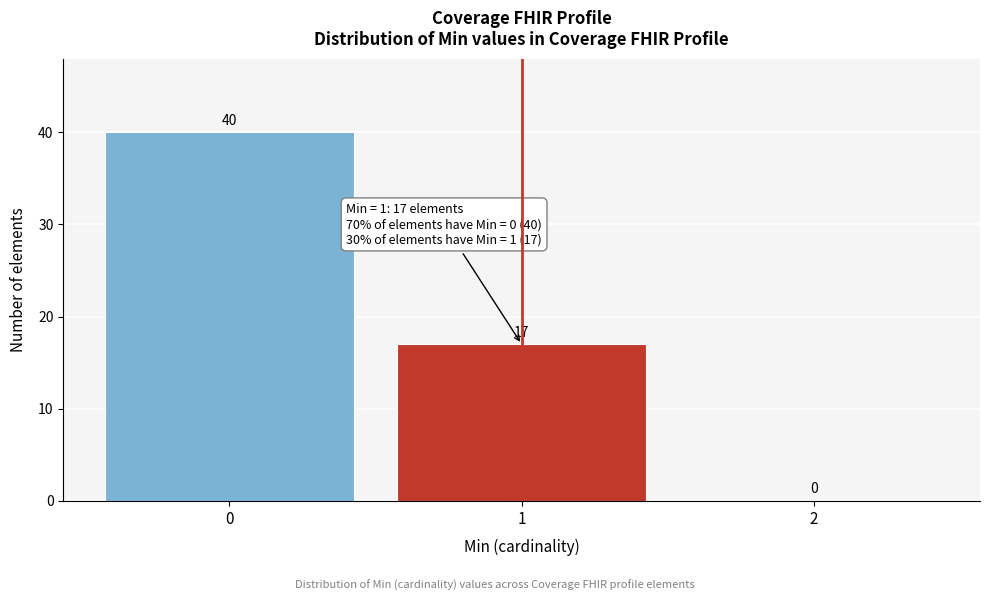

Reading left to right, transcribe this chart: for each bar, give the range it covers on the x-axis and its height.

-0.5 to 0.5: 40
0.5 to 1.5: 17
1.5 to 2.5: 0